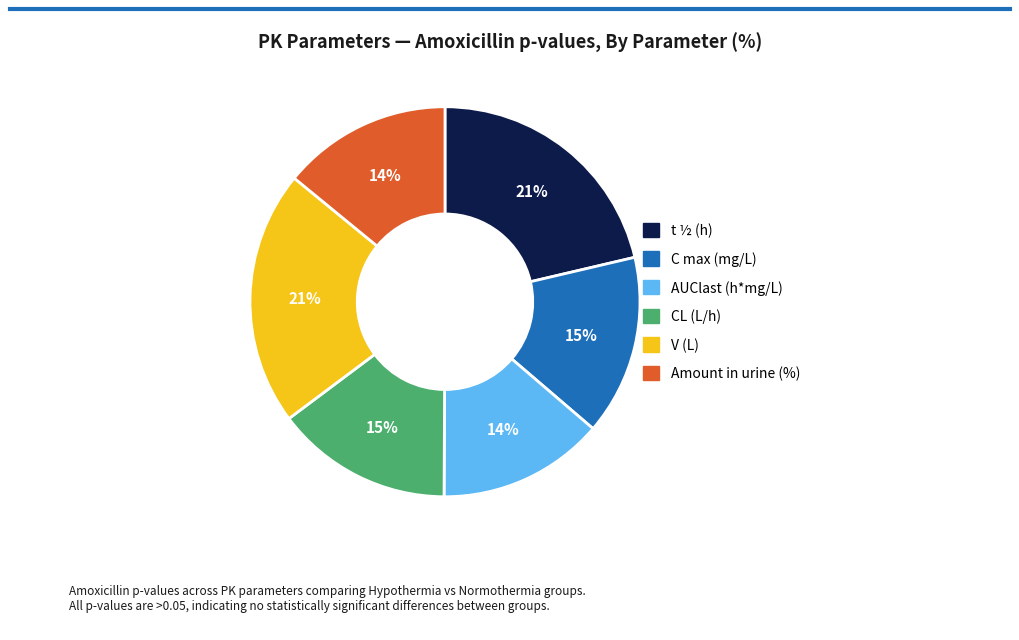

What percentage is the C max (mg/L) slice, to the nearest percent?

15%